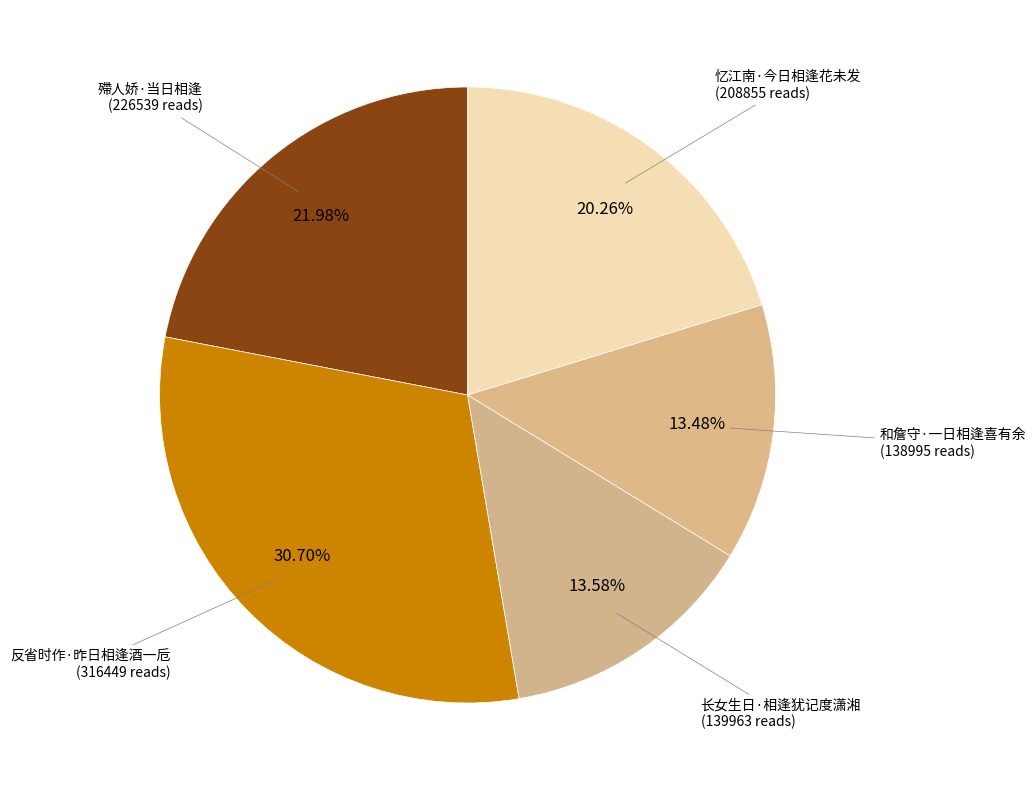

Which category has the biggest portion of the pie?

反省时作·昨日相逢酒一卮